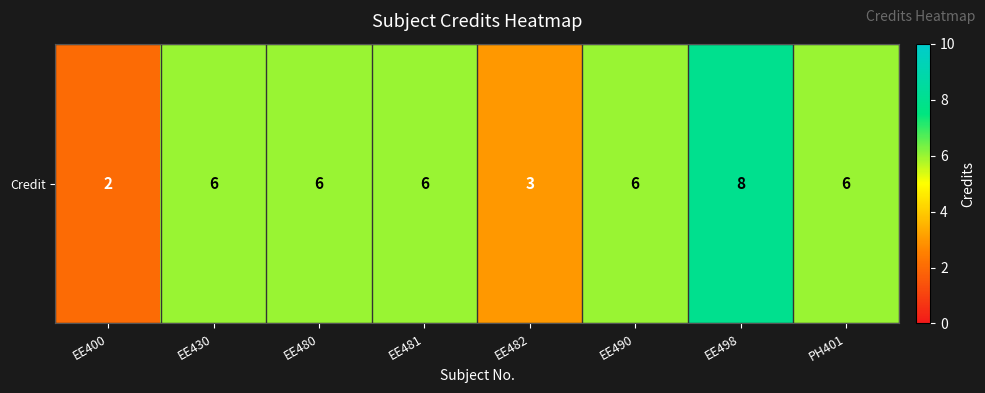

List the labels in order of value, smallest first.

EE400, EE482, EE430, EE480, EE481, EE490, PH401, EE498